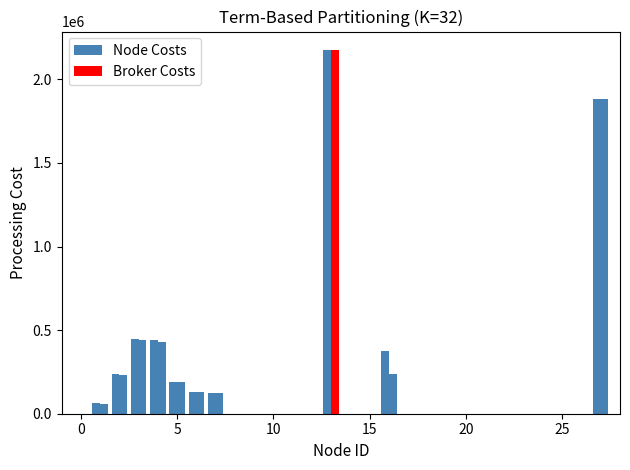

Does the chart contain any negative values?

No